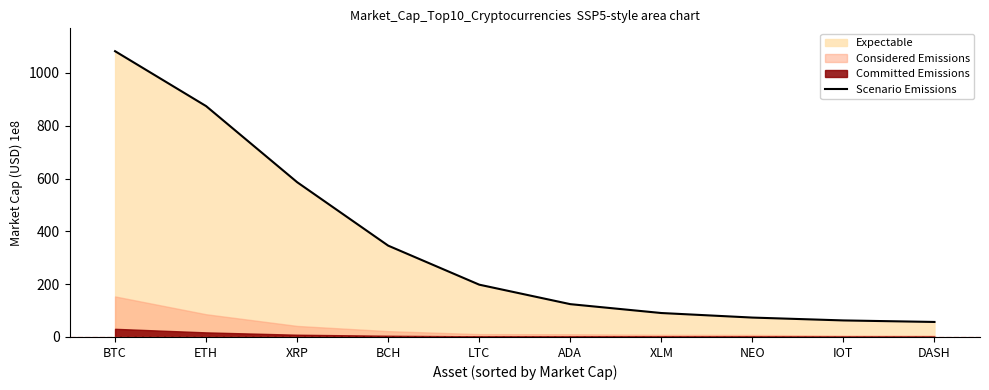

What is the maximum value shown in the chart?

1082.3